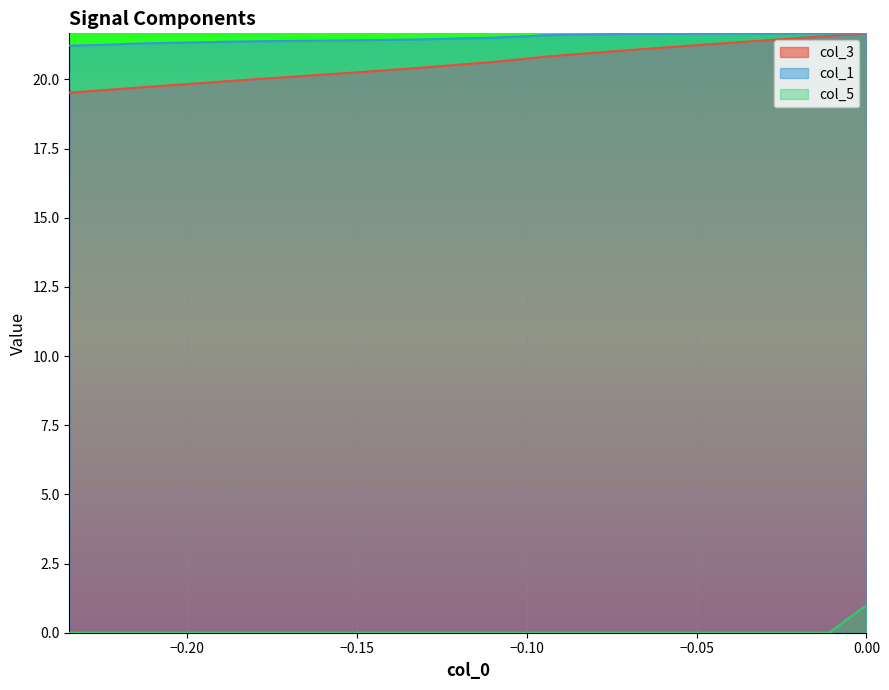

How many lines are shown in the chart?

3